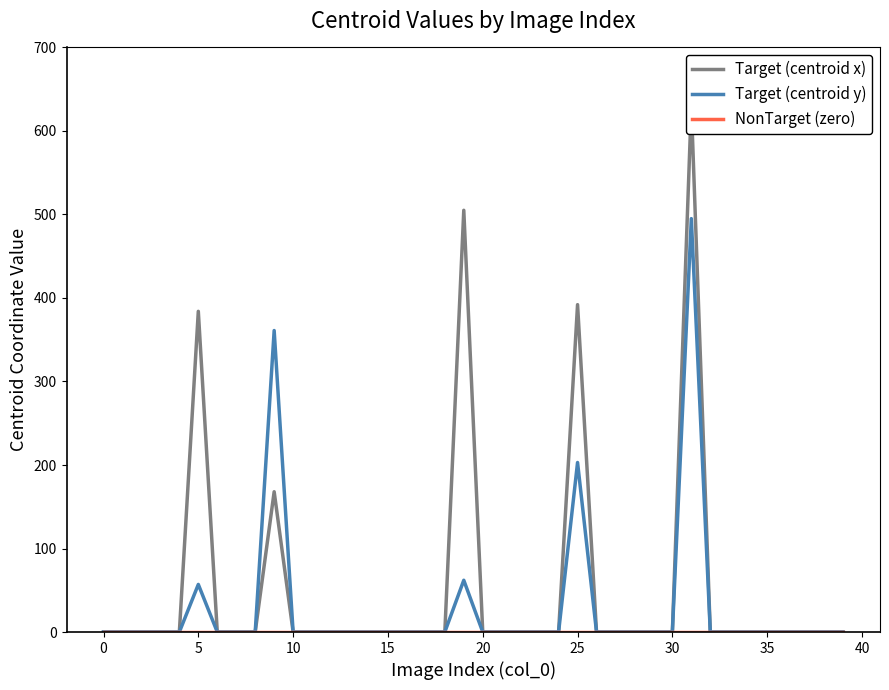

How many positive values does the Target (centroid y) series have?

5